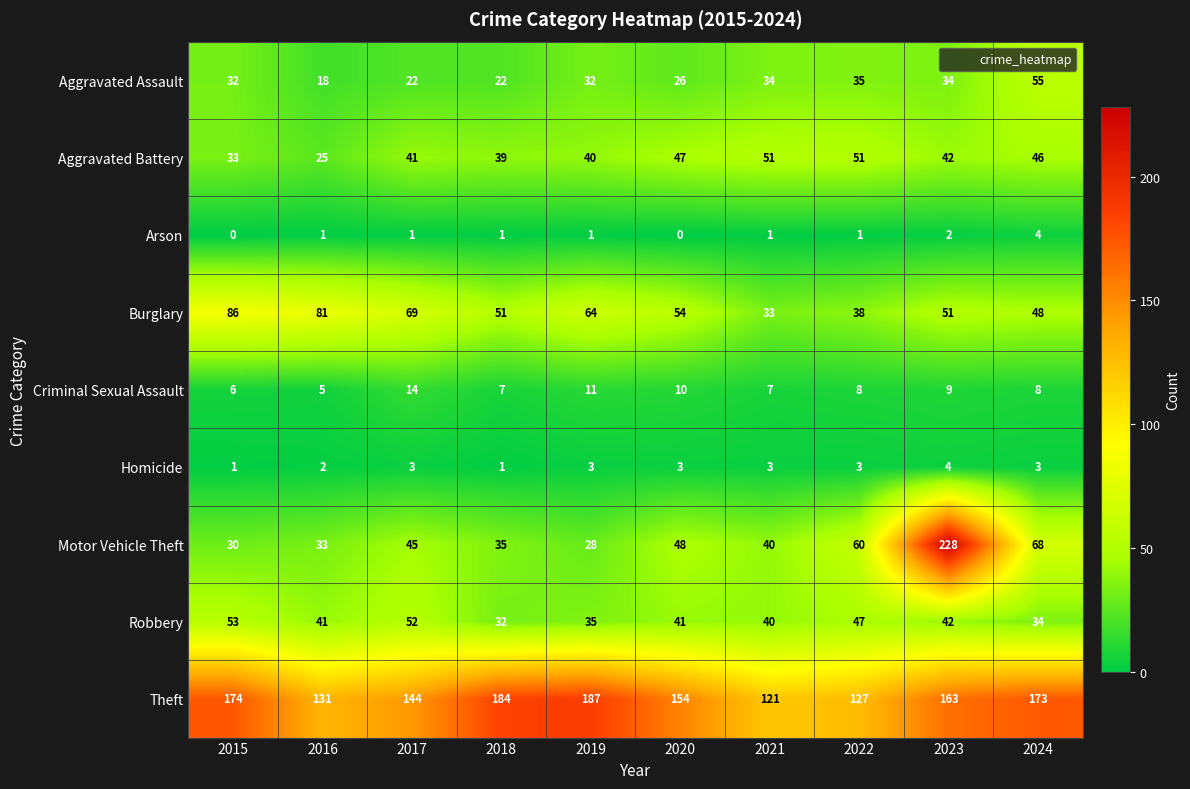

What is the difference between the maximum and minimum values in the Motor Vehicle Theft series?

200